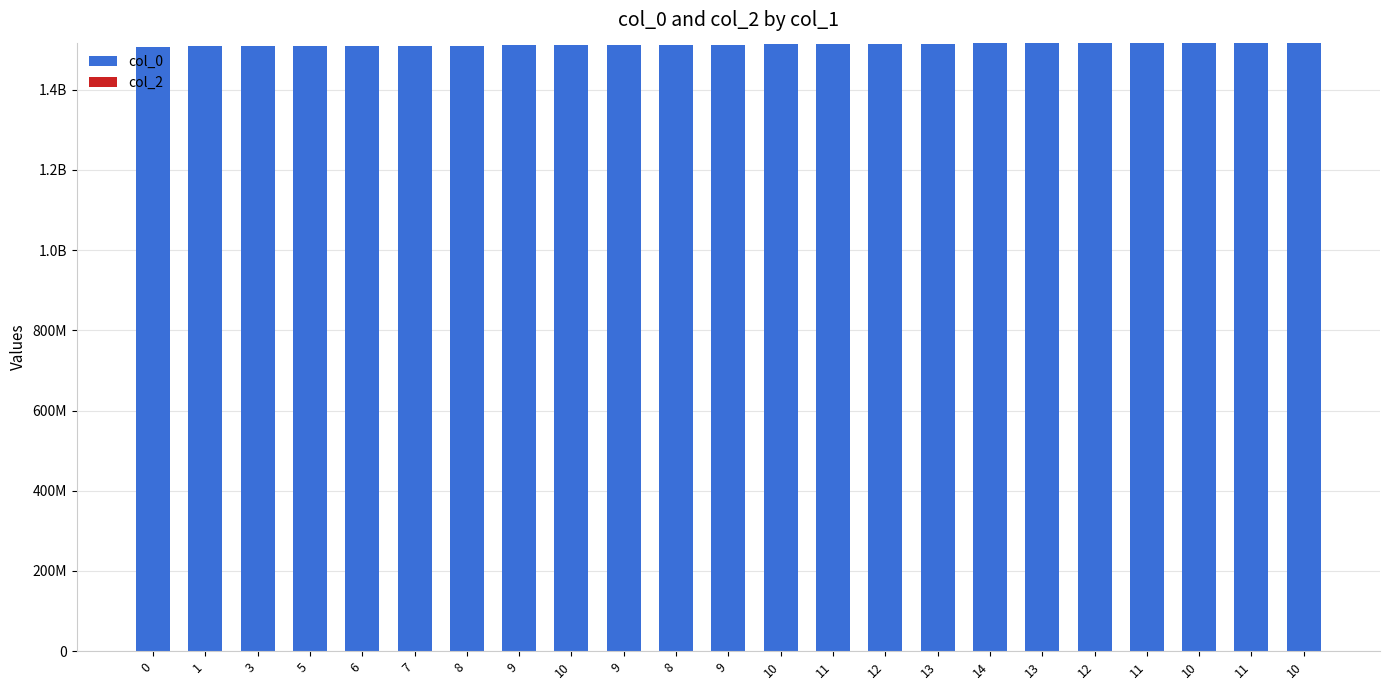

Does the chart contain any negative values?

No